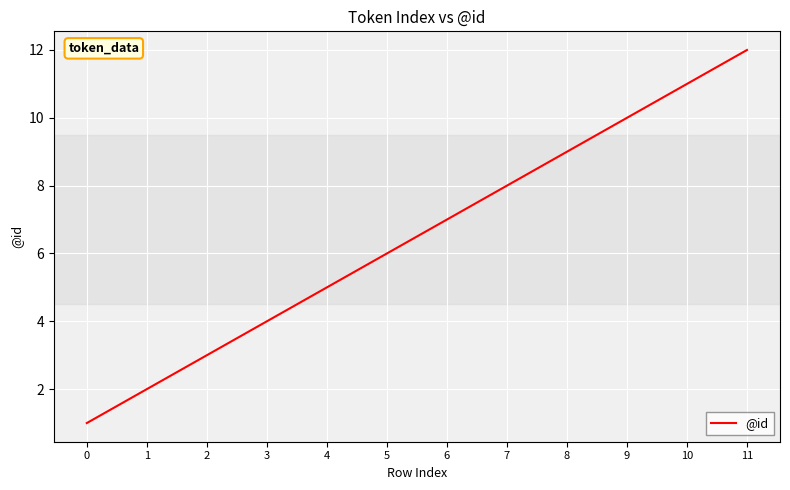

List the labels in order of value, smallest first.

0, 1, 2, 3, 4, 5, 6, 7, 8, 9, 10, 11